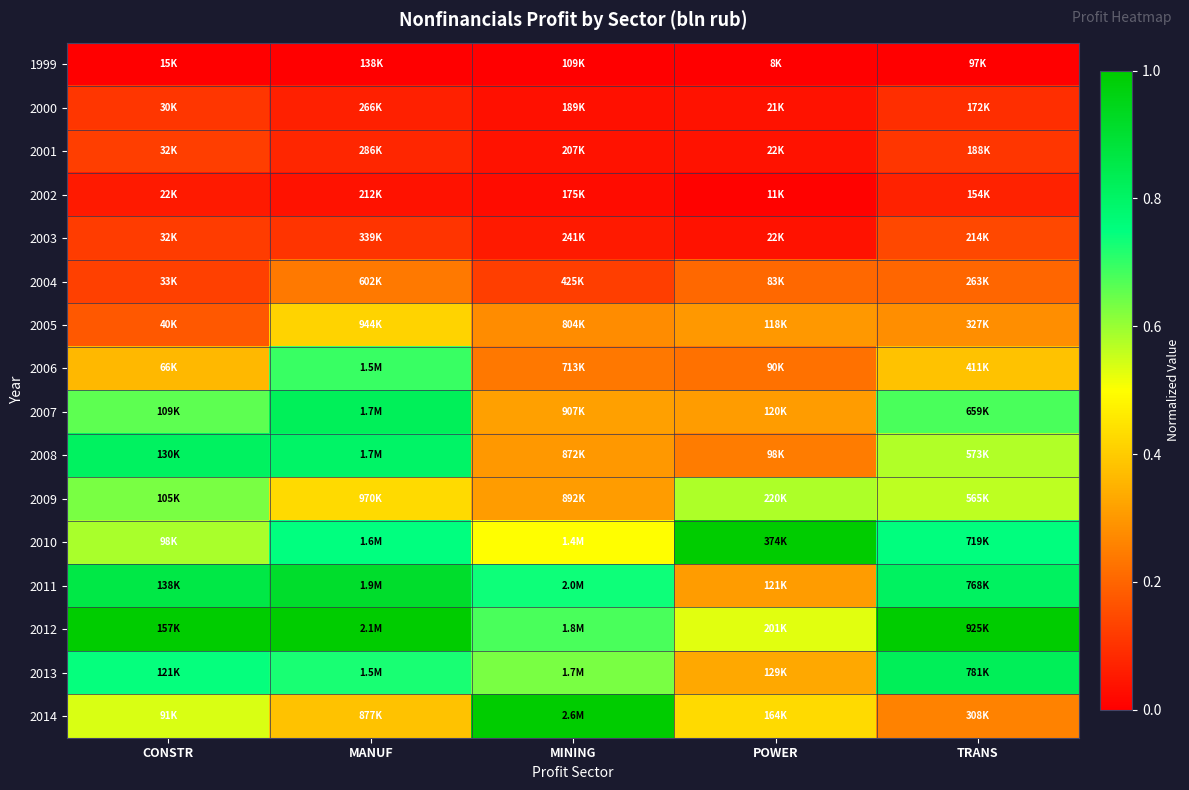

Reading left to right, what are all the values shown in this chart?

1999: CONSTR=0.0	MANUF=0.0	MINING=0.0	POWER=0.0	TRANS=0.0
2000: CONSTR=0.1	MANUF=0.1	MINING=0.0	POWER=0.0	TRANS=0.1
2001: CONSTR=0.1	MANUF=0.1	MINING=0.0	POWER=0.0	TRANS=0.1
2002: CONSTR=0.1	MANUF=0.0	MINING=0.0	POWER=0.0	TRANS=0.1
2003: CONSTR=0.1	MANUF=0.1	MINING=0.1	POWER=0.0	TRANS=0.1
2004: CONSTR=0.1	MANUF=0.2	MINING=0.1	POWER=0.2	TRANS=0.2
2005: CONSTR=0.2	MANUF=0.4	MINING=0.3	POWER=0.3	TRANS=0.3
2006: CONSTR=0.4	MANUF=0.7	MINING=0.2	POWER=0.2	TRANS=0.4
2007: CONSTR=0.7	MANUF=0.8	MINING=0.3	POWER=0.3	TRANS=0.7
2008: CONSTR=0.8	MANUF=0.8	MINING=0.3	POWER=0.2	TRANS=0.6
2009: CONSTR=0.6	MANUF=0.4	MINING=0.3	POWER=0.6	TRANS=0.6
2010: CONSTR=0.6	MANUF=0.7	MINING=0.5	POWER=1.0	TRANS=0.8
2011: CONSTR=0.9	MANUF=0.9	MINING=0.7	POWER=0.3	TRANS=0.8
2012: CONSTR=1.0	MANUF=1.0	MINING=0.7	POWER=0.5	TRANS=1.0
2013: CONSTR=0.7	MANUF=0.7	MINING=0.6	POWER=0.3	TRANS=0.8
2014: CONSTR=0.5	MANUF=0.4	MINING=1.0	POWER=0.4	TRANS=0.3